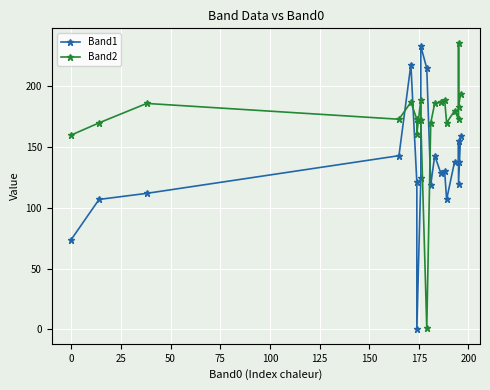

Is this an area chart (filled region under the line)?

No